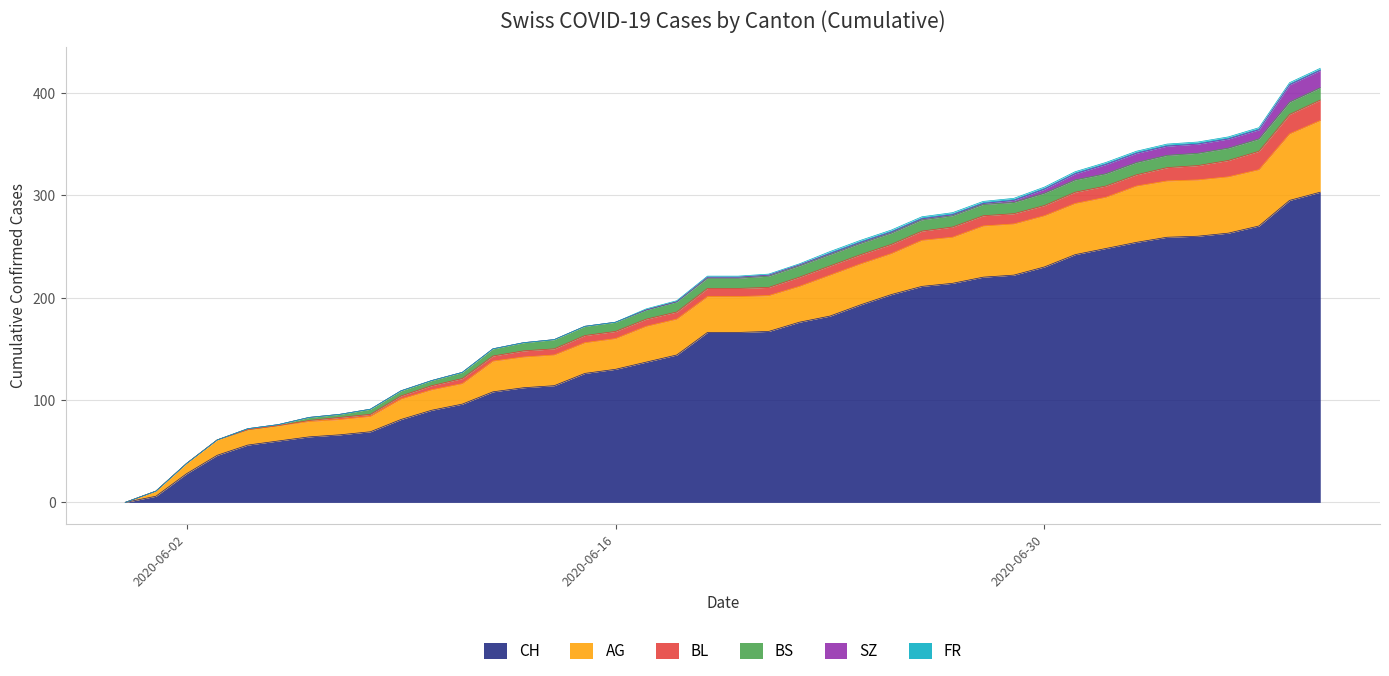

True or false: AG and BL cross at least once.

False